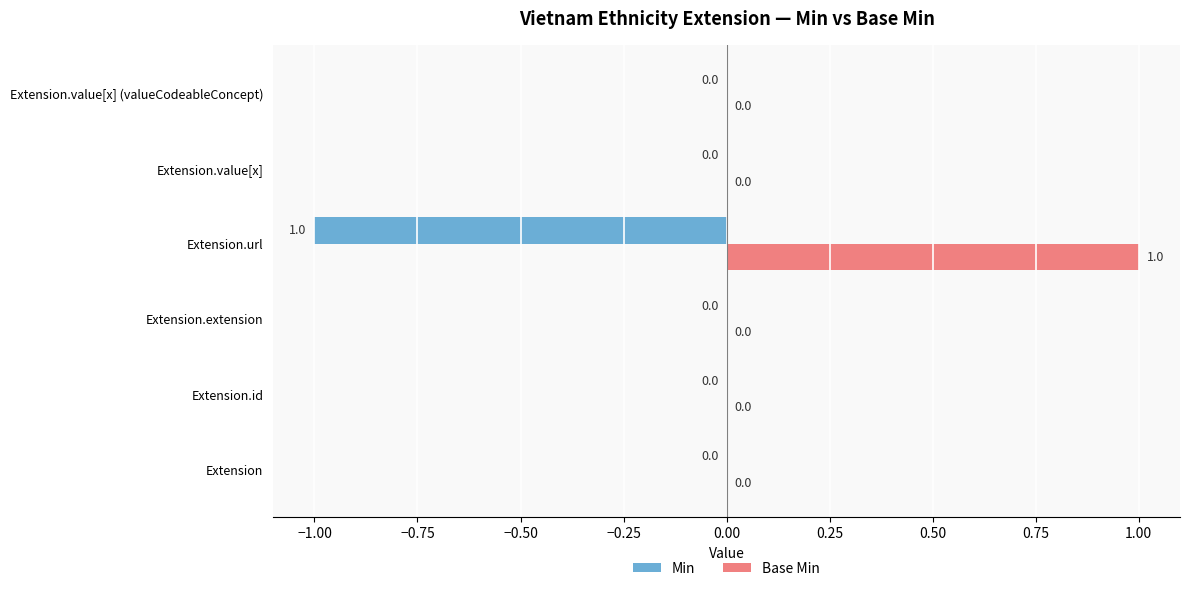

Is it true that Min equals -2 at Extension.url?

False